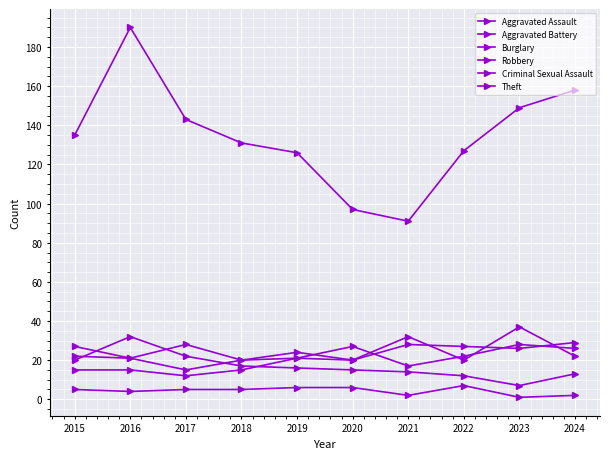

What is the spread (max minus min) of values at 2015?

130